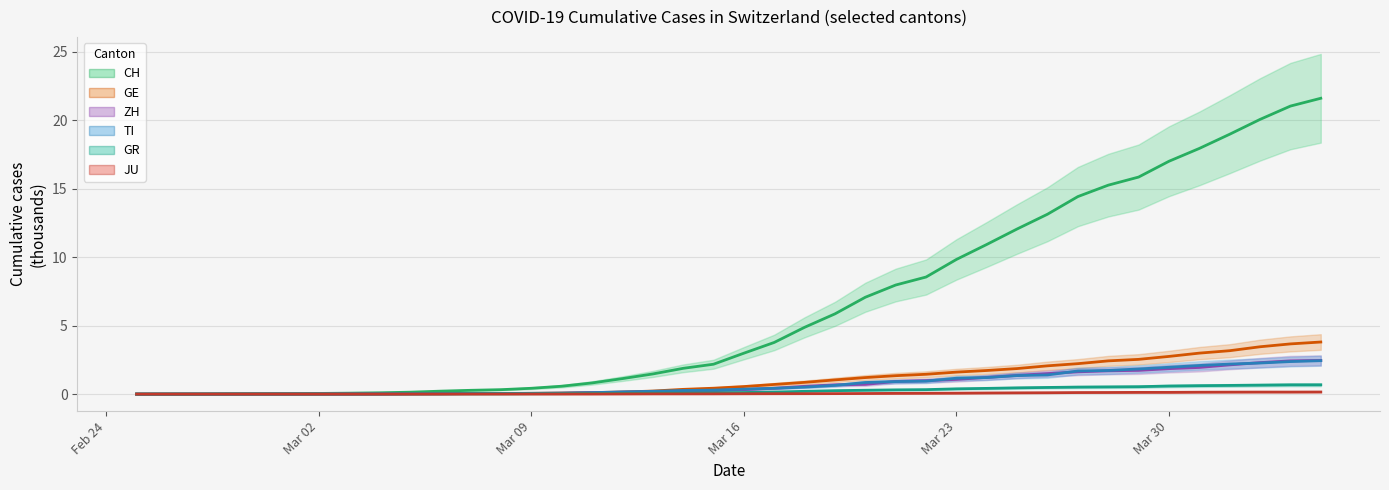

What is the average value of the GR series?

0.2